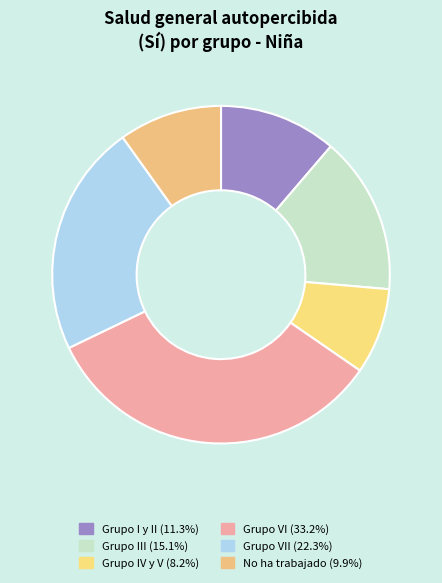

How many slices are in this pie chart?

6